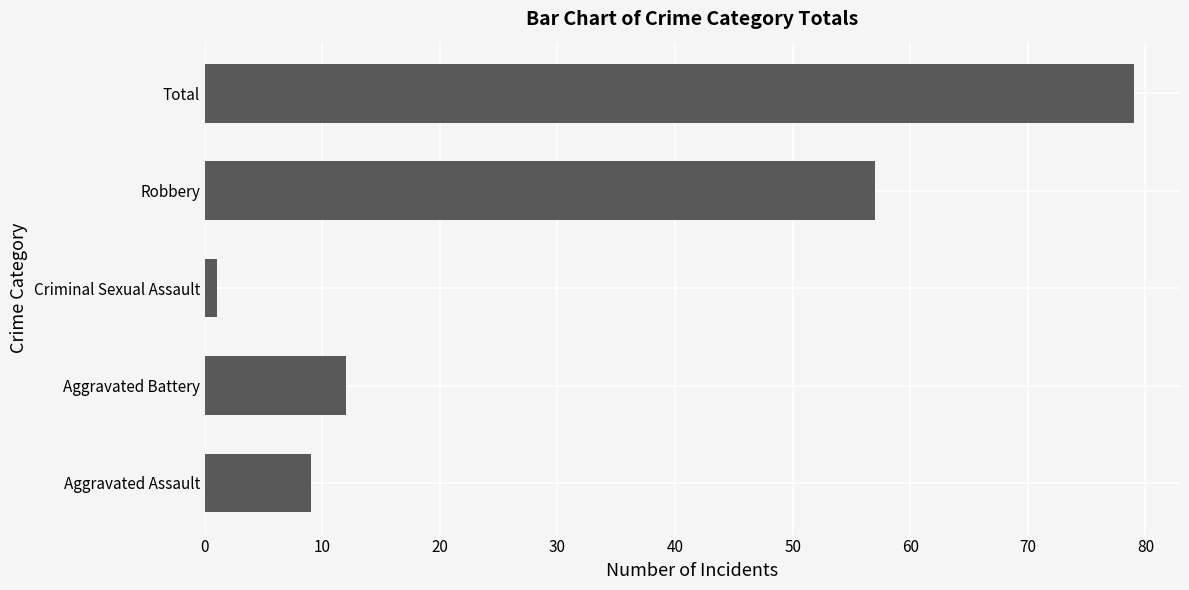

Does the chart contain any negative values?

No